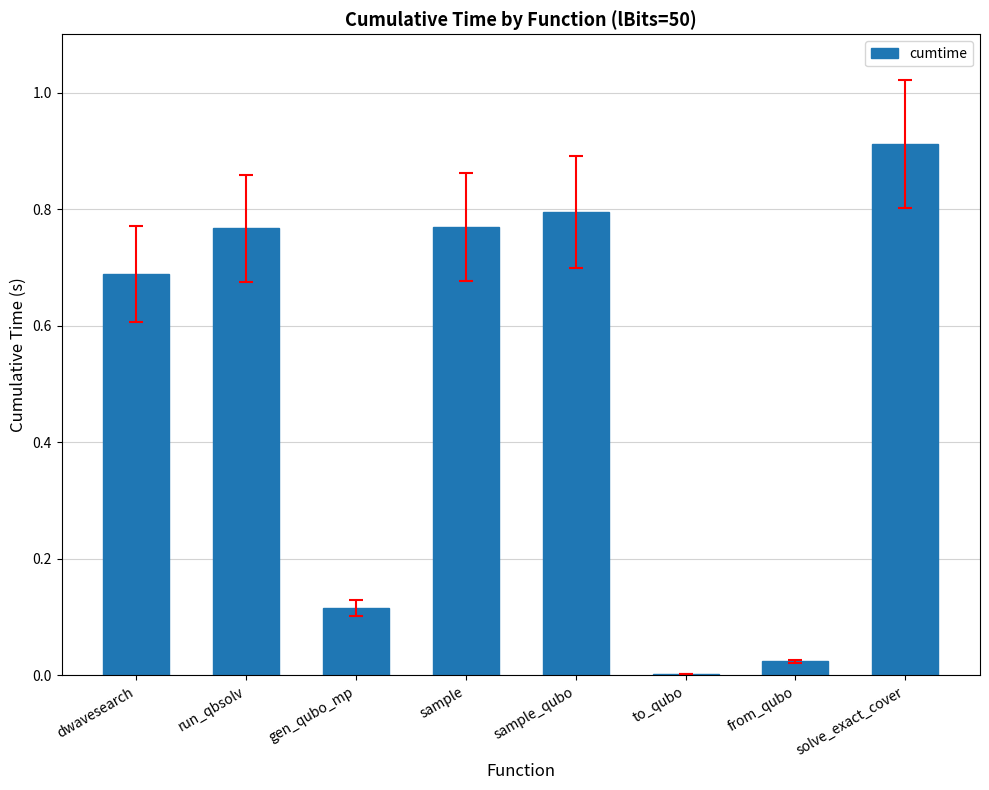

At which category does the chart reach its peak across all series?

solve_exact_cover